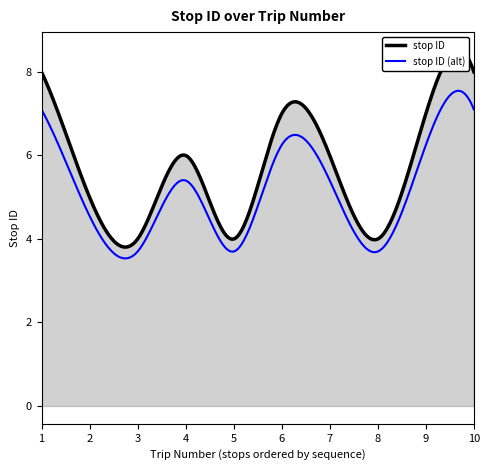

Count the number of categories in the chart.

10